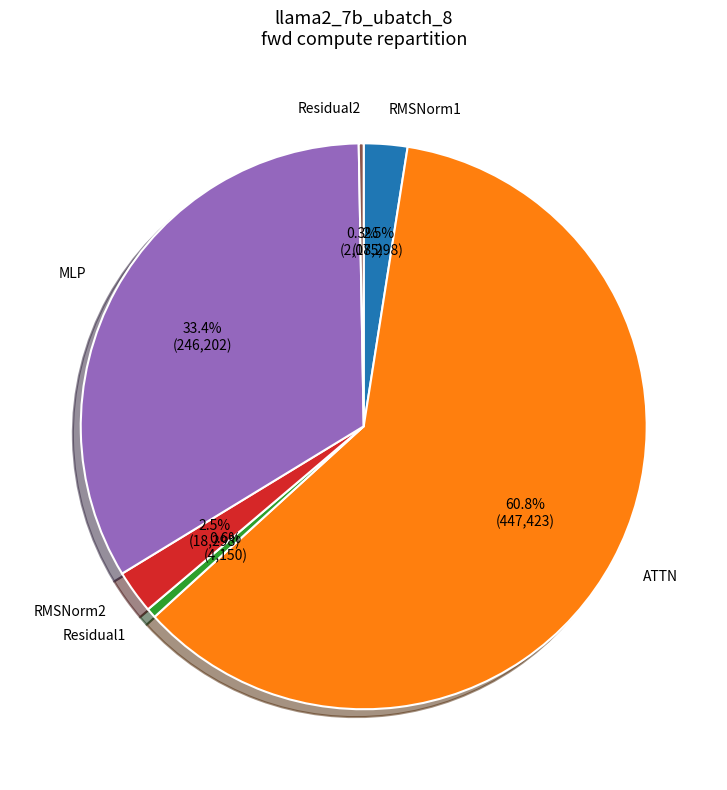

Combined, do ATTN and Residual2 account for over 50%?

Yes